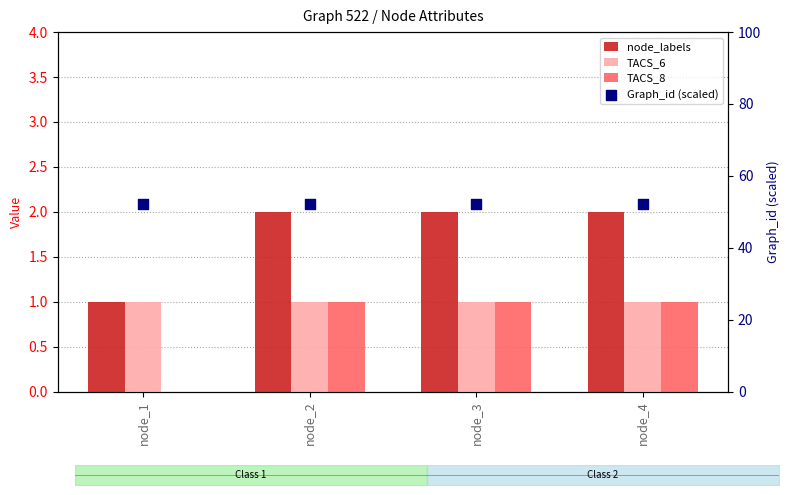

Which series contains the highest Y value?

Graph_id (scaled)